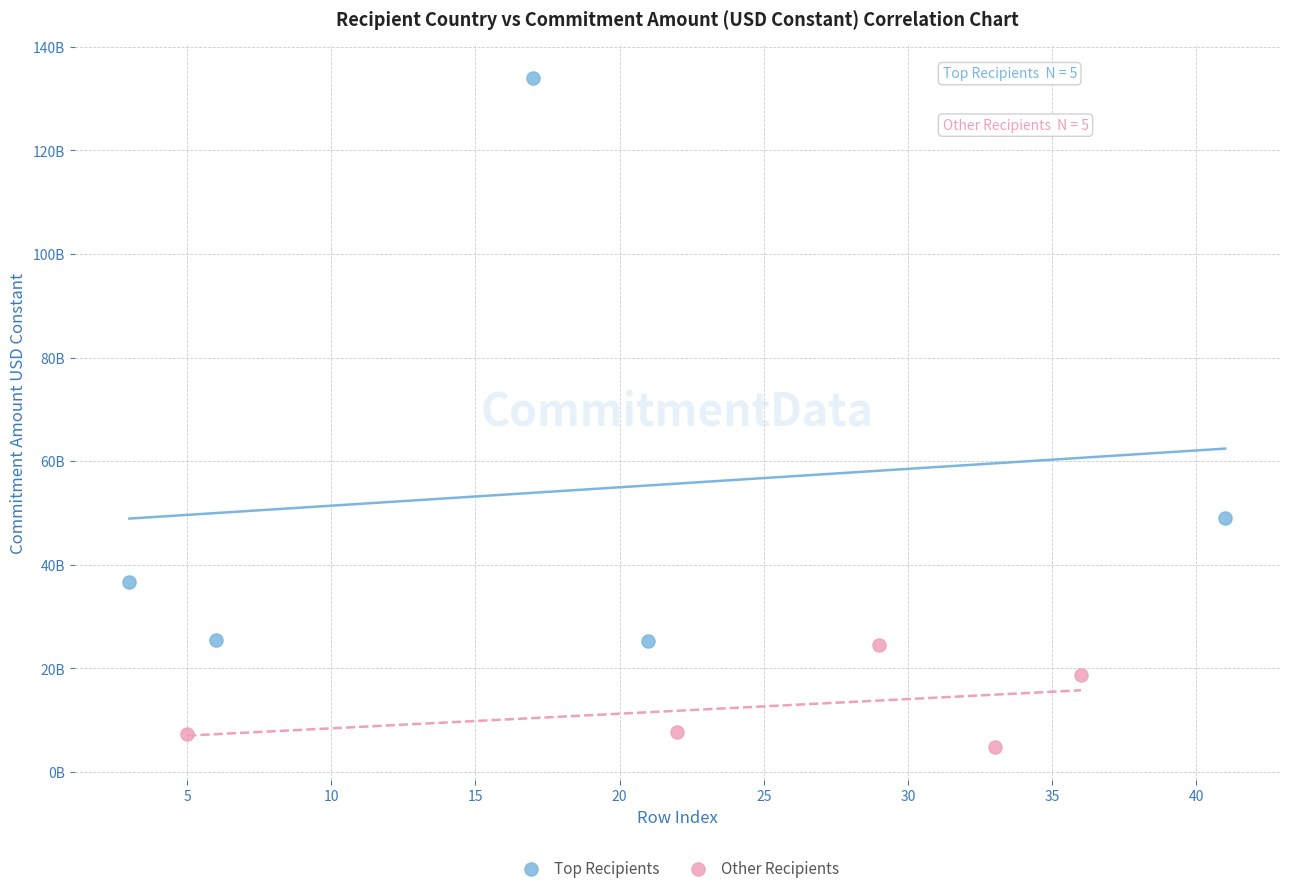

Which series has the largest Y range (max minus min)?

Top Recipients